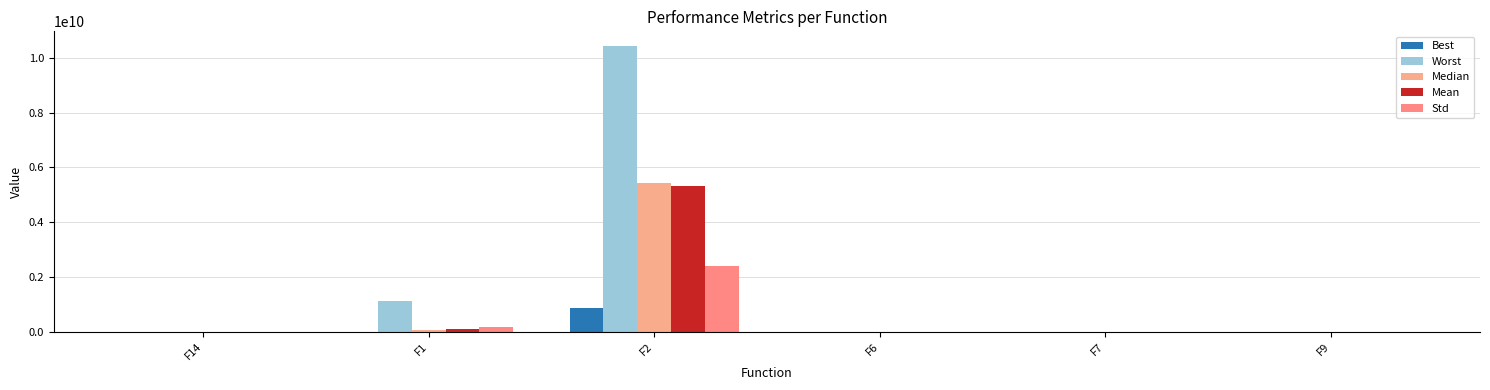

The Worst series shows 1810137481.8 at F1. True or false?

False